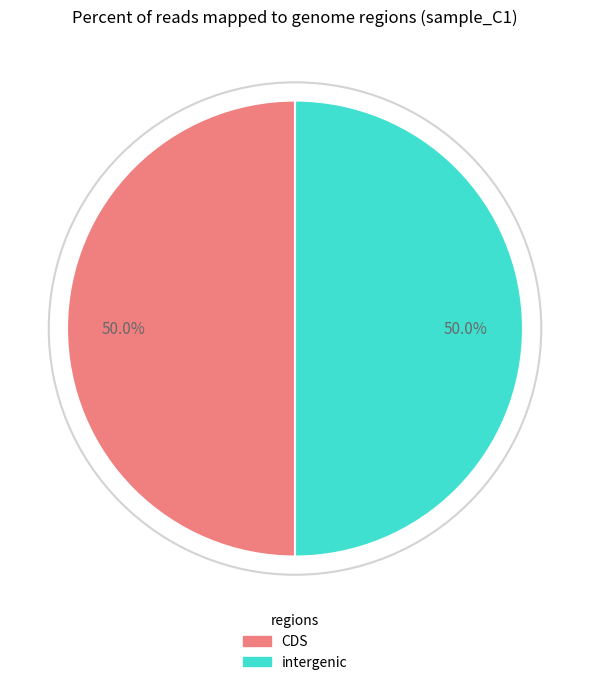

How many slices are in this pie chart?

2